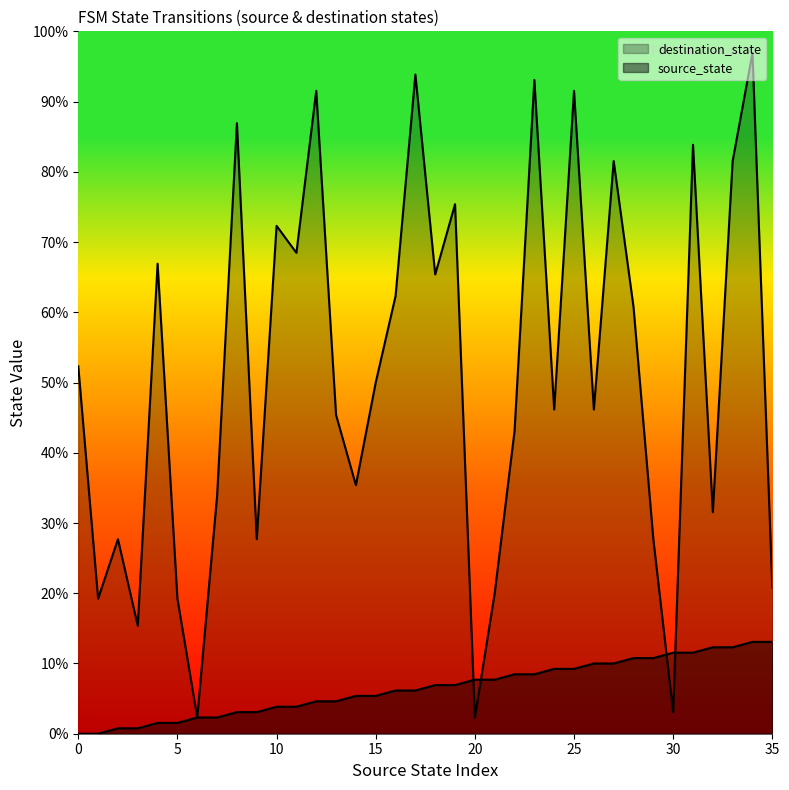

List the labels in order of destination_state value, smallest first.

6, 20, 30, 3, 1, 5, 21, 35, 2, 9, 29, 32, 7, 14, 22, 13, 24, 26, 15, 0, 28, 16, 18, 4, 11, 10, 19, 27, 33, 31, 8, 12, 25, 23, 17, 34